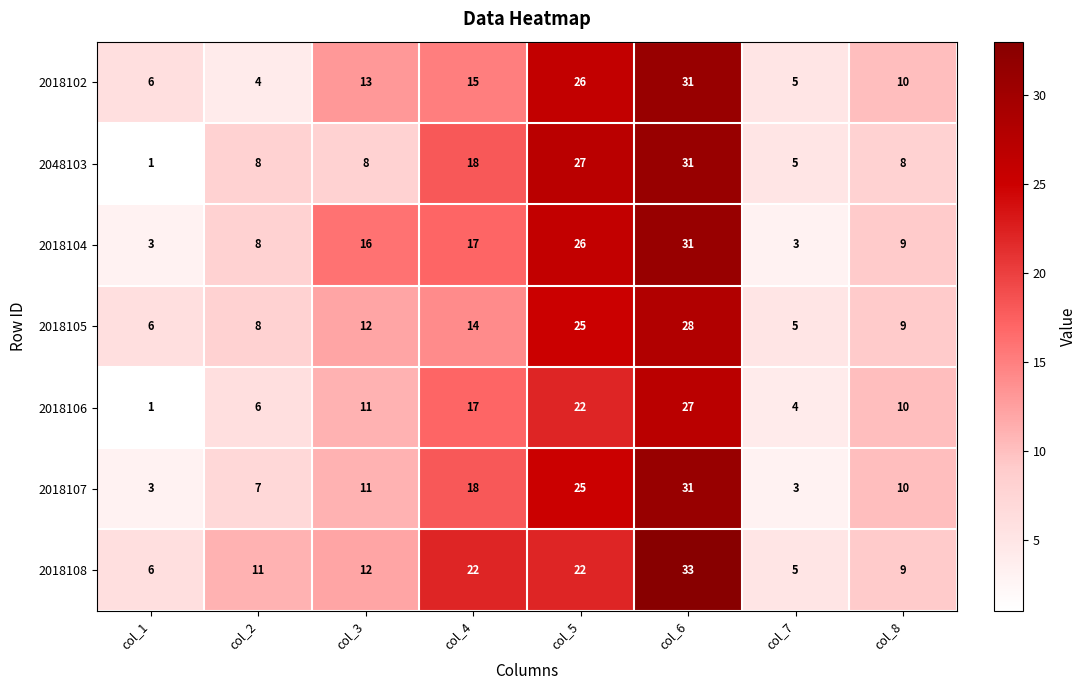

Which category has the lowest value in the 2018102 series?

col_2